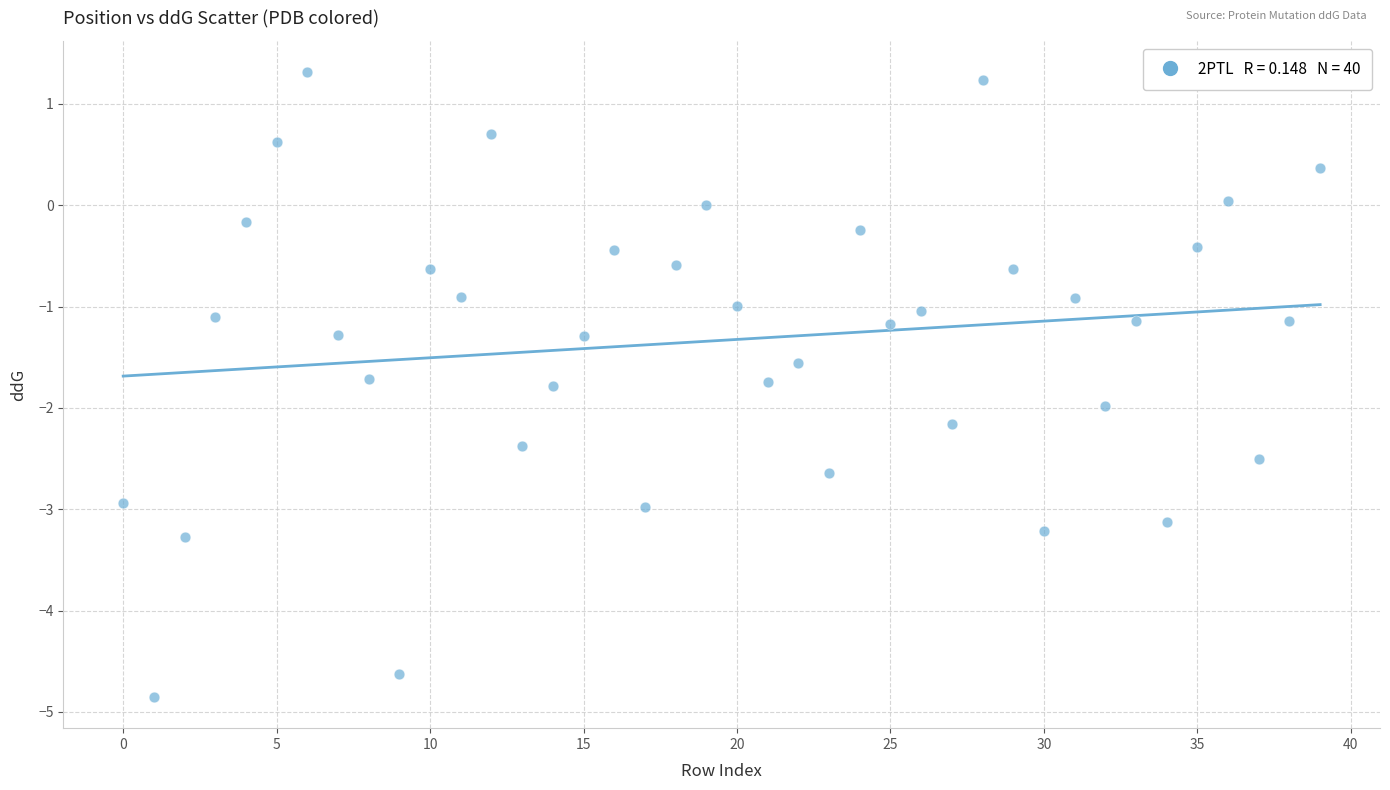

What is the range of Y values (max minus min)?

6.2